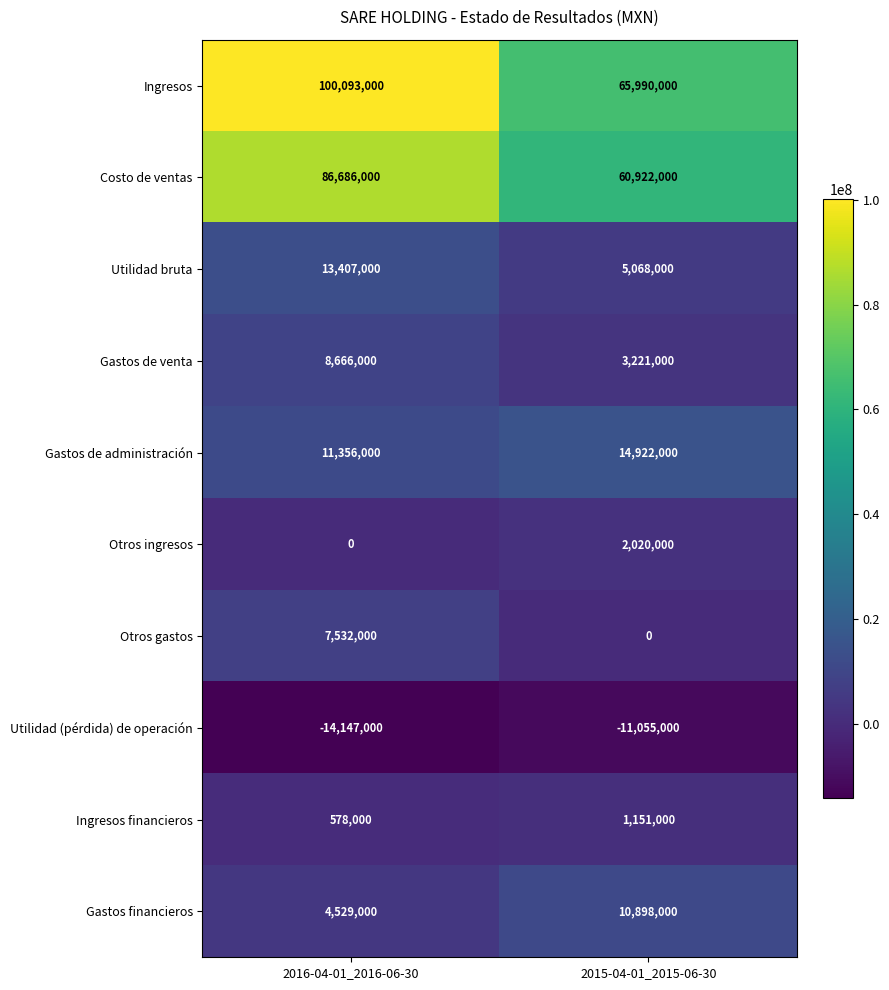

What is the total value across all series at 2016-04-01_2016-06-30?

218700000